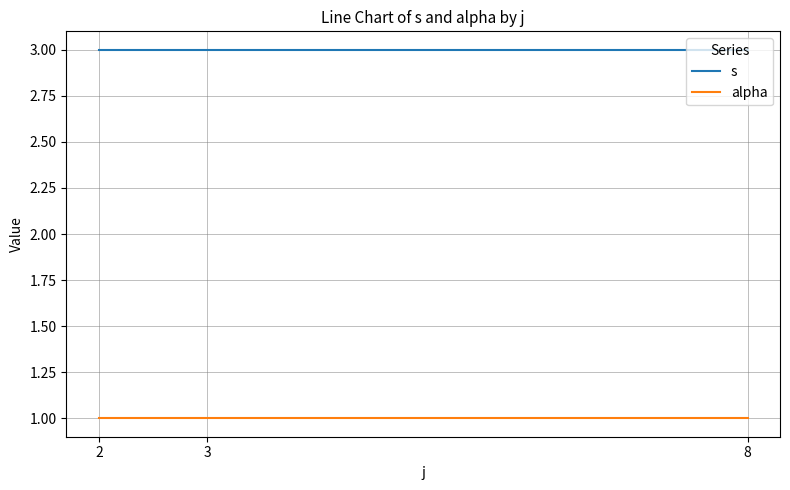

What is the sum of all s values?

9